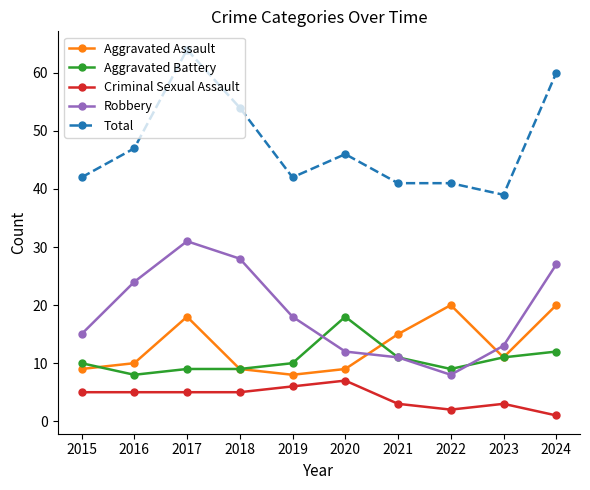

What is the sum of the Robbery values at 2017 and 2022?

39